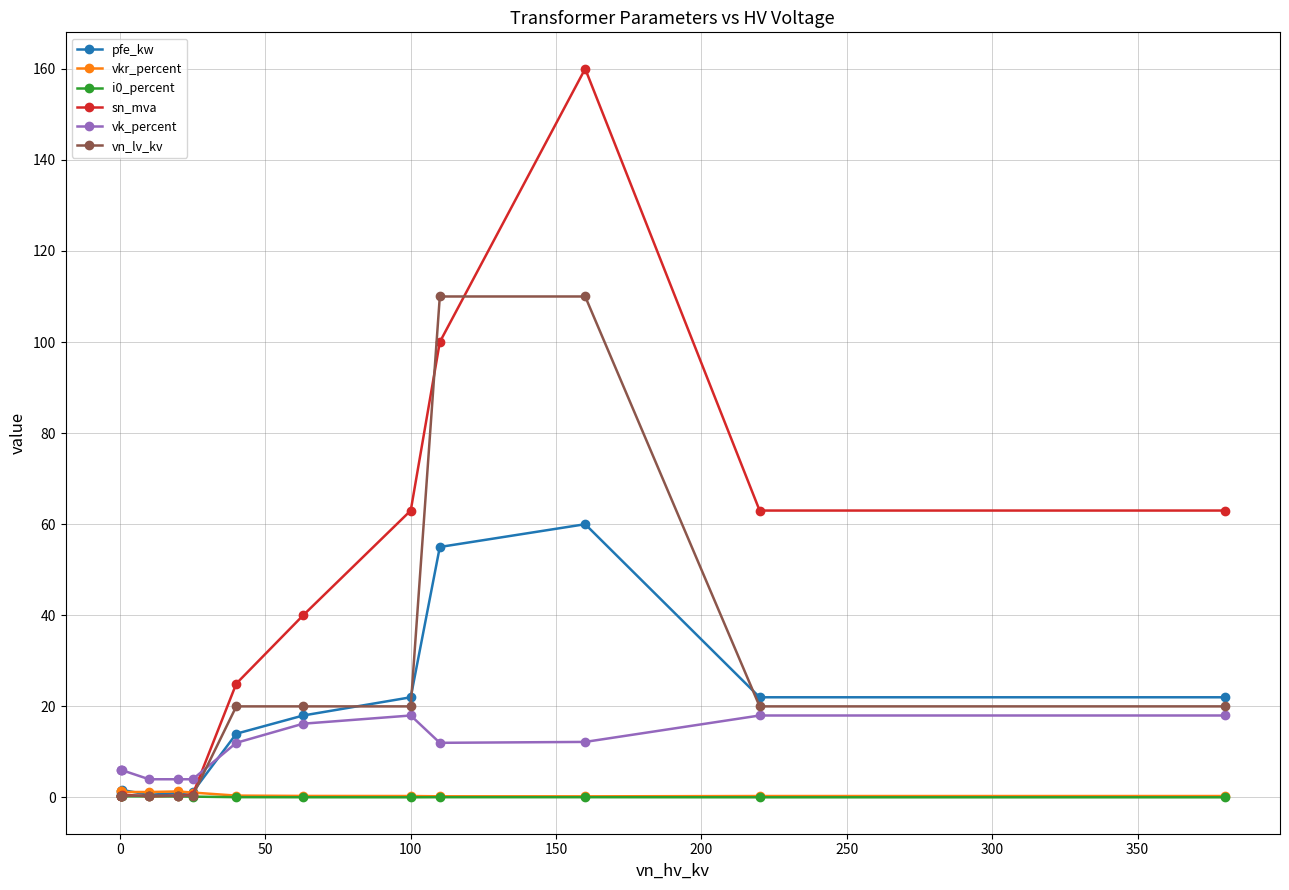

What is the value of the vk_percent point at the 9th from the left?

18.0